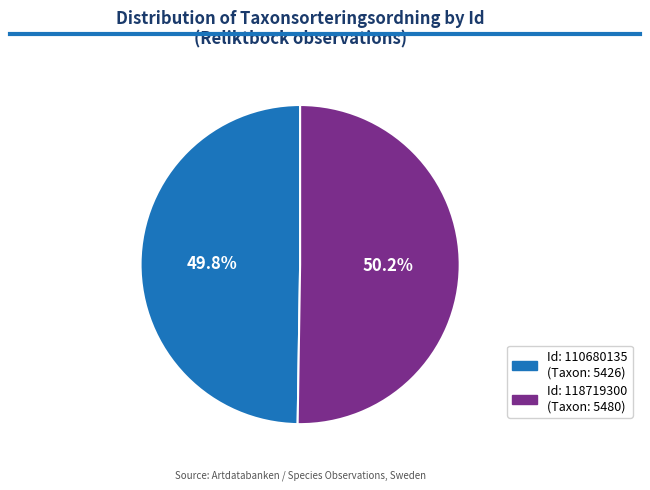

Is there any slice that represents more than half of the pie?

Yes